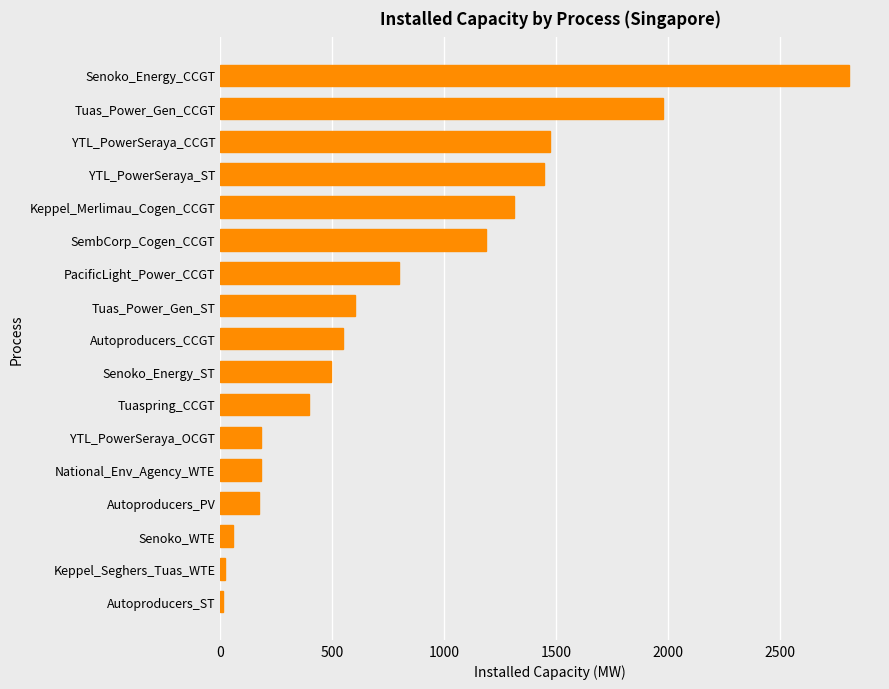

What is the smallest value displayed?

13.6